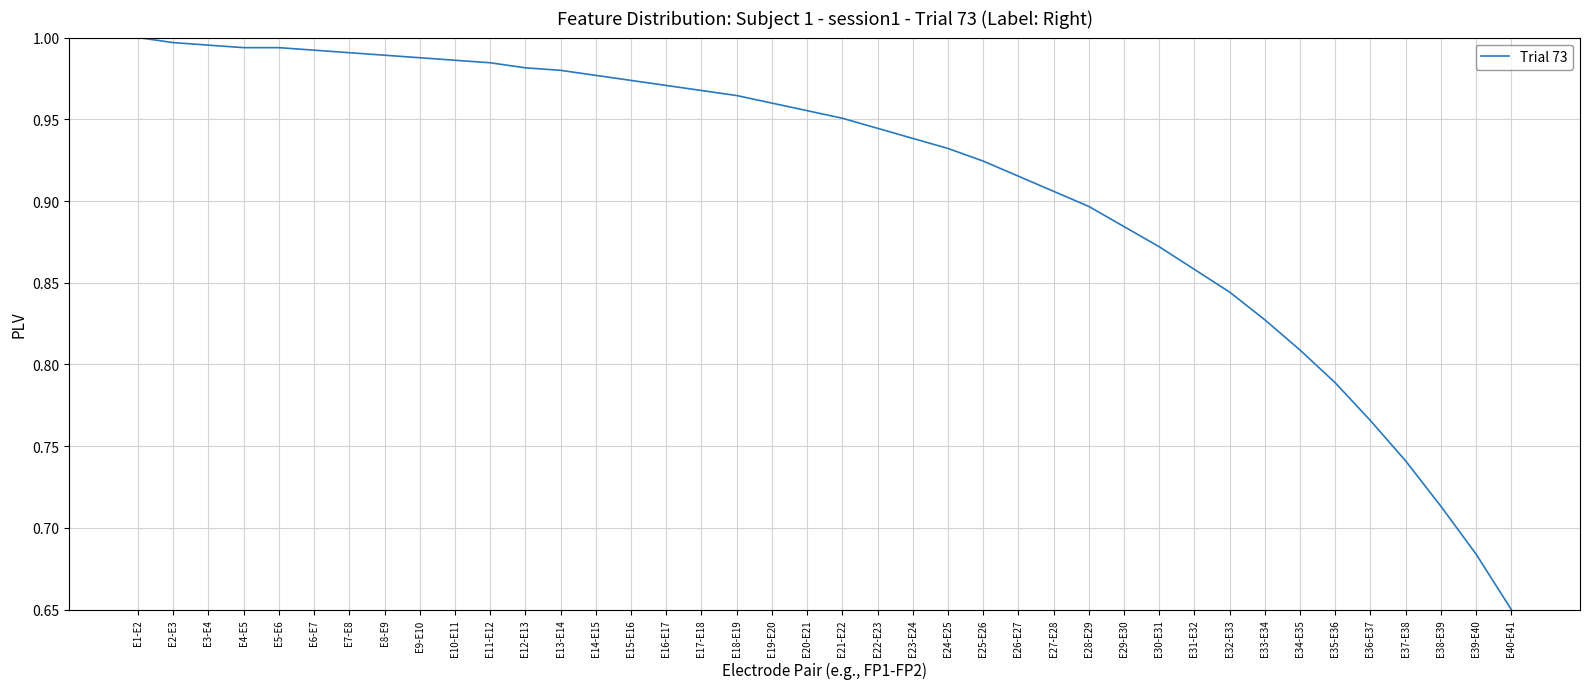

Is it true that the value at E10-E11 is 1.7?

False